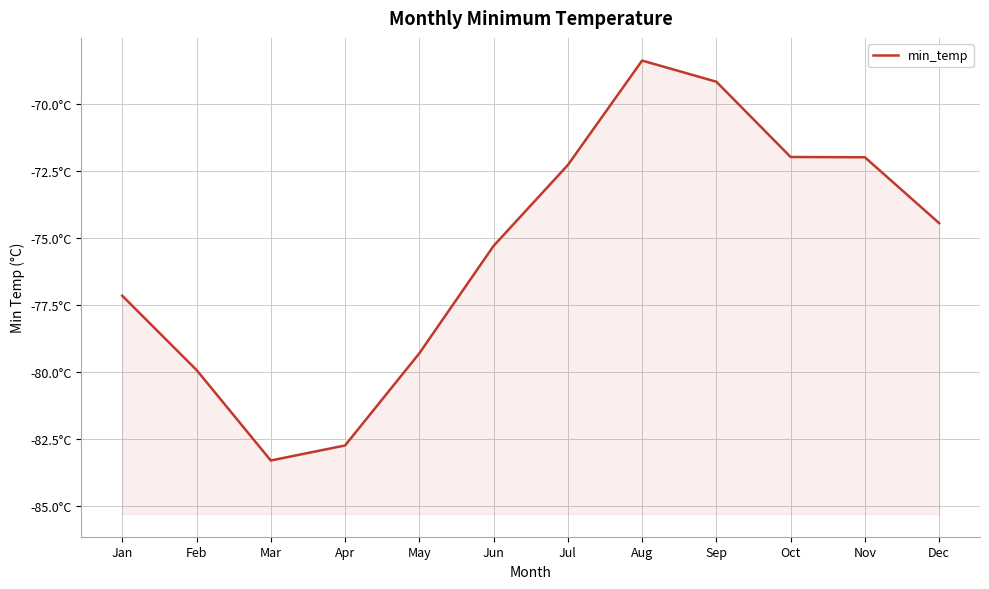

What is the difference between the second highest and minimum values?

14.1